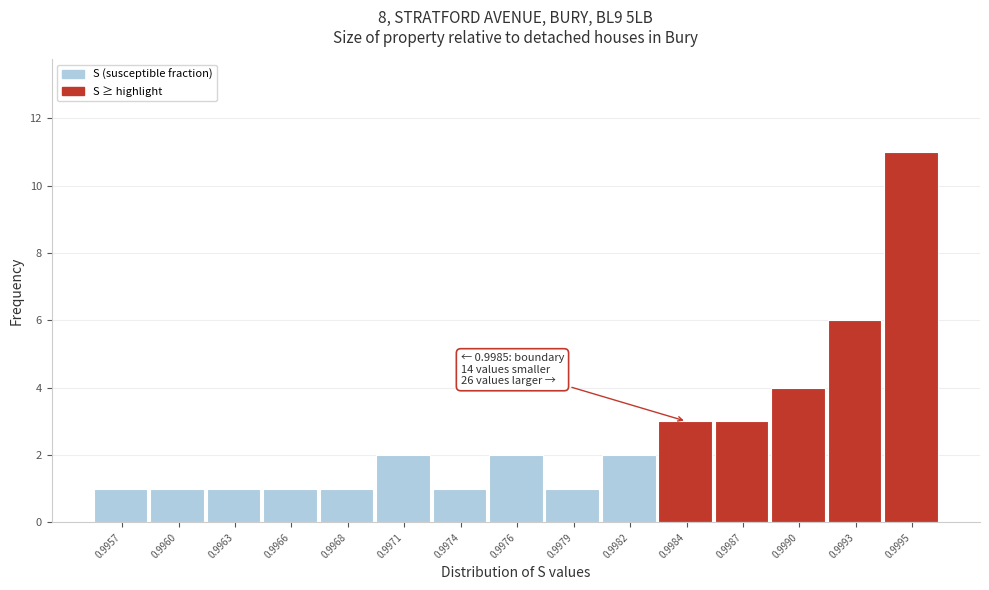

Reading right to left, transcribe all the data shown in this chart.

11	6	4	3	3	2	1	2	1	2	1	1	1	1	1